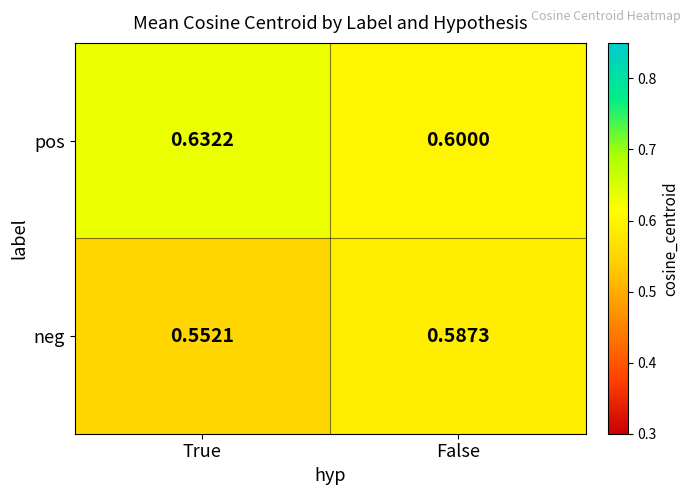

Which series has the largest total across all categories?

pos